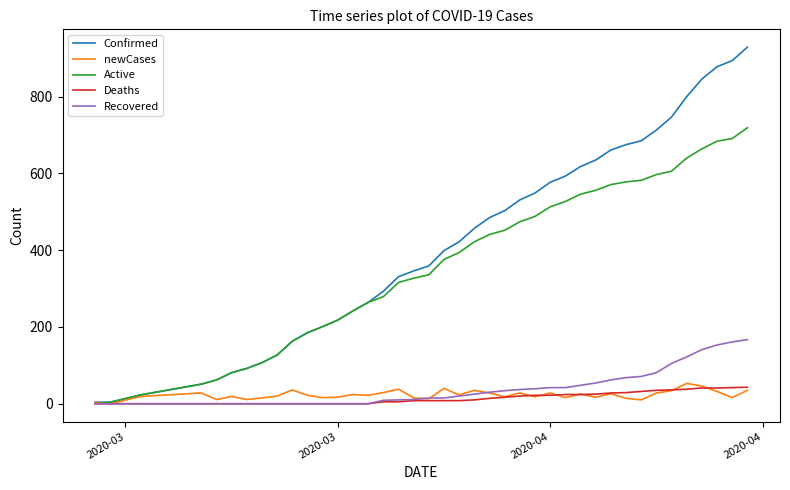

Which series has the largest total across all categories?

Confirmed